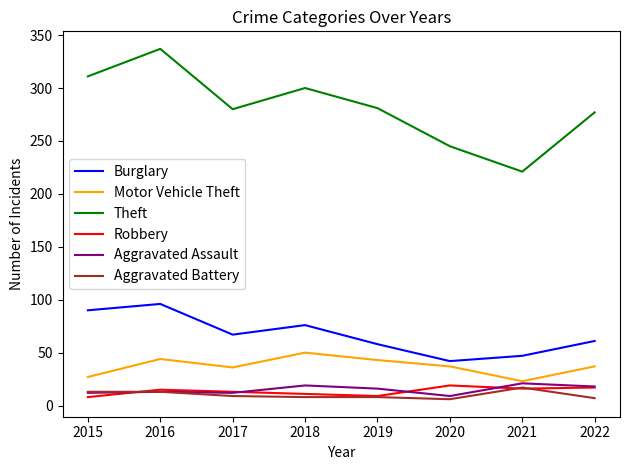

Which category has the lowest value in the Theft series?

2021